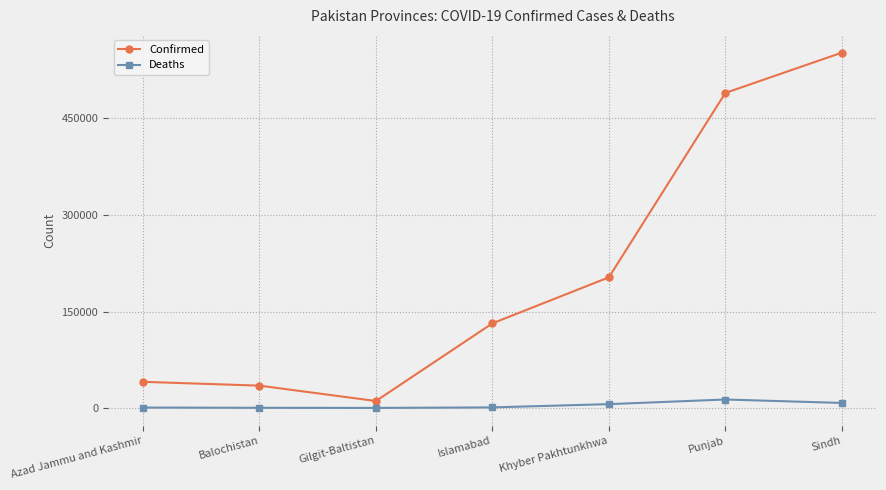

What is the maximum value for Deaths?

13252